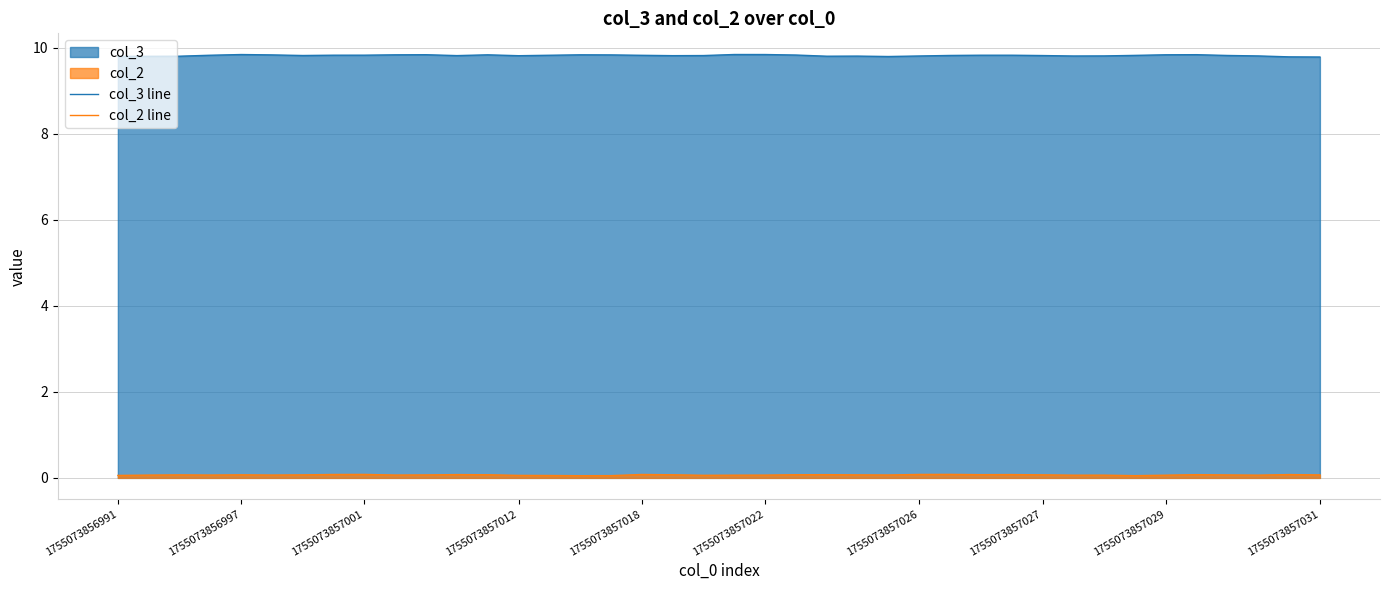

What is the maximum value shown in the chart?

9.8